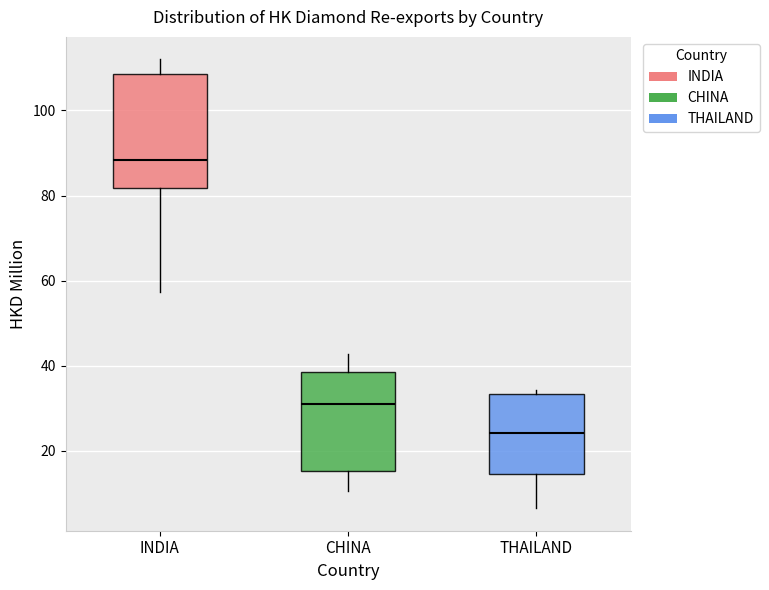

Where is the lower edge of the box for THAILAND on the y-axis? The values are not printed on the chart, so give them approximately, as read against the axis.

14